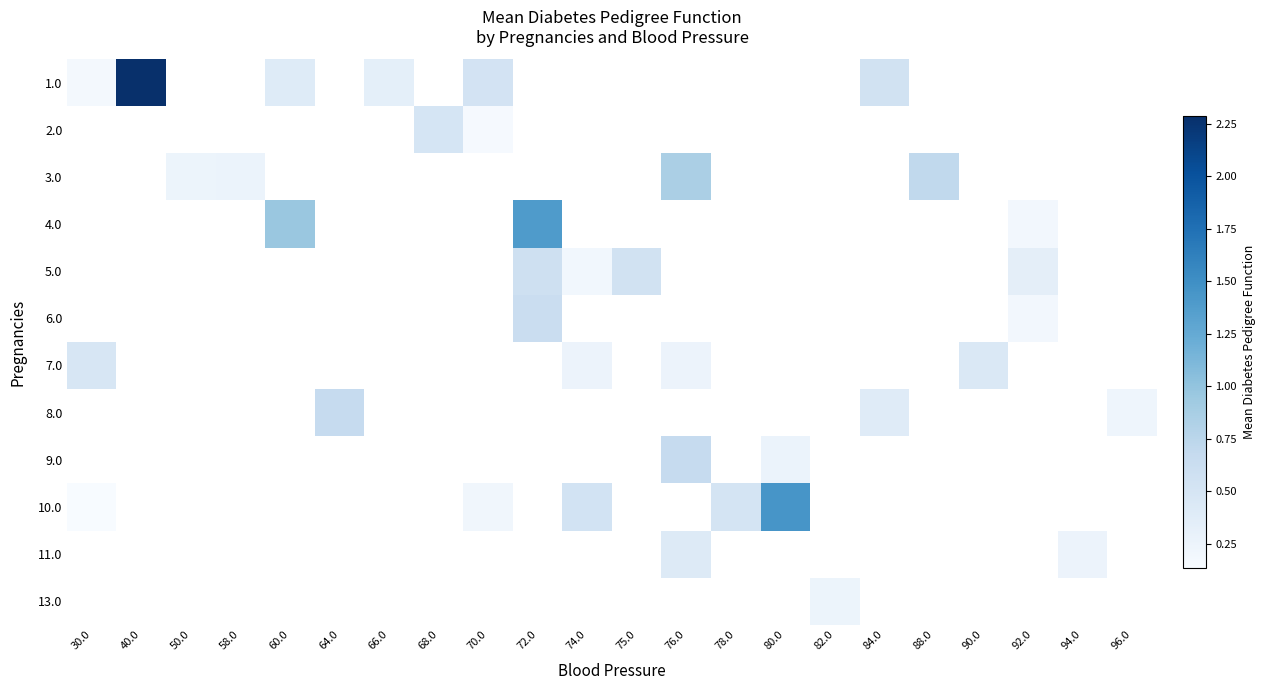

At 50.0, list the series in order from largest to smallest.

1.0, 2.0, 3.0, 4.0, 5.0, 6.0, 7.0, 8.0, 9.0, 10.0, 11.0, 13.0